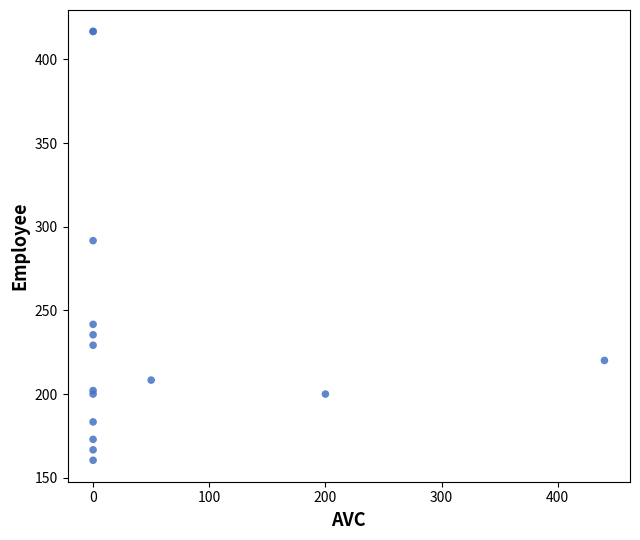

What Y value in the scatter plot is closest to 288?

291.7